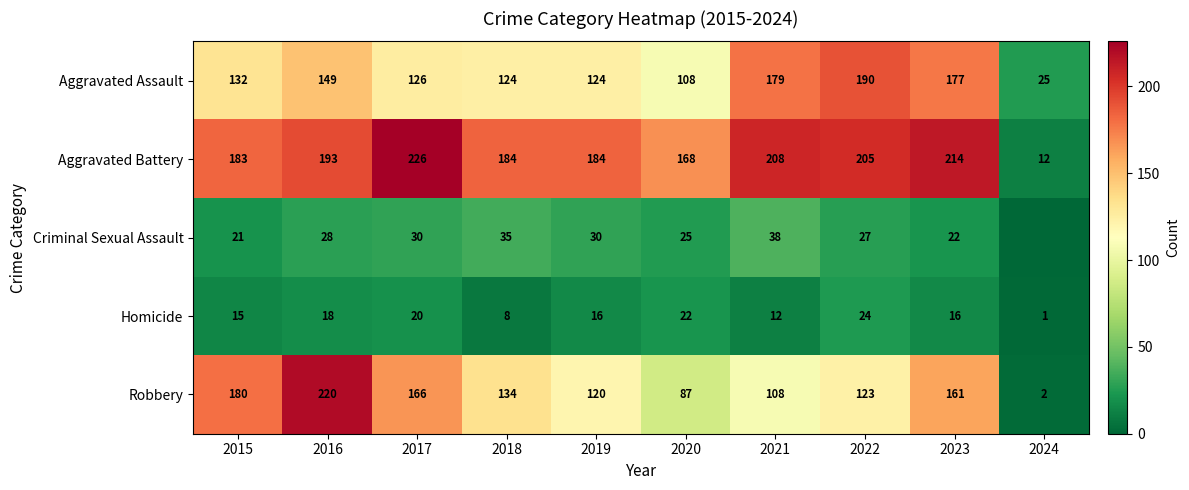

Read the Aggravated Assault value at 2022, to the nearest 5.

190